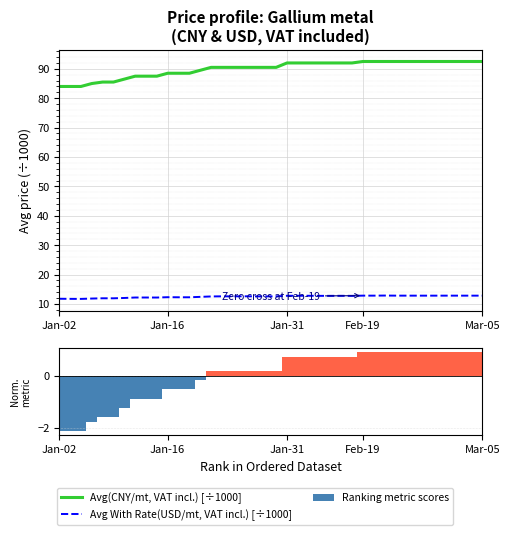

Which category has the lowest value in the Ranking metric scores series?

Jan-02